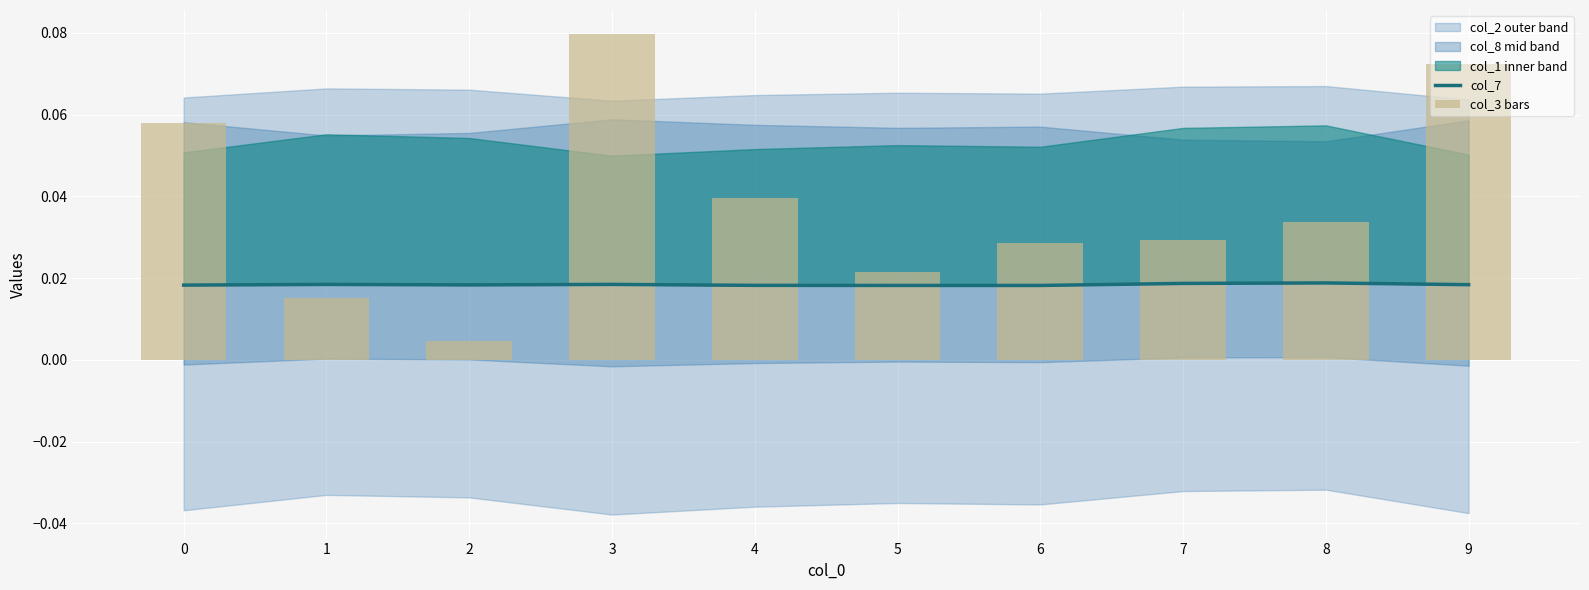

At how many categories does at least one series exceed 0?

10